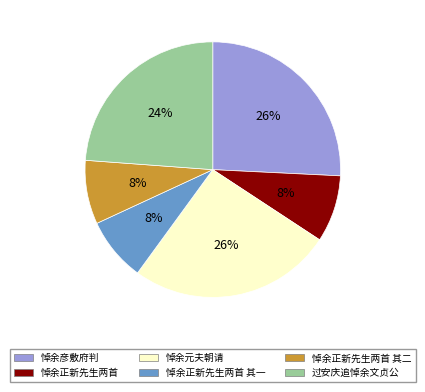

Is there a majority slice in this chart?

No